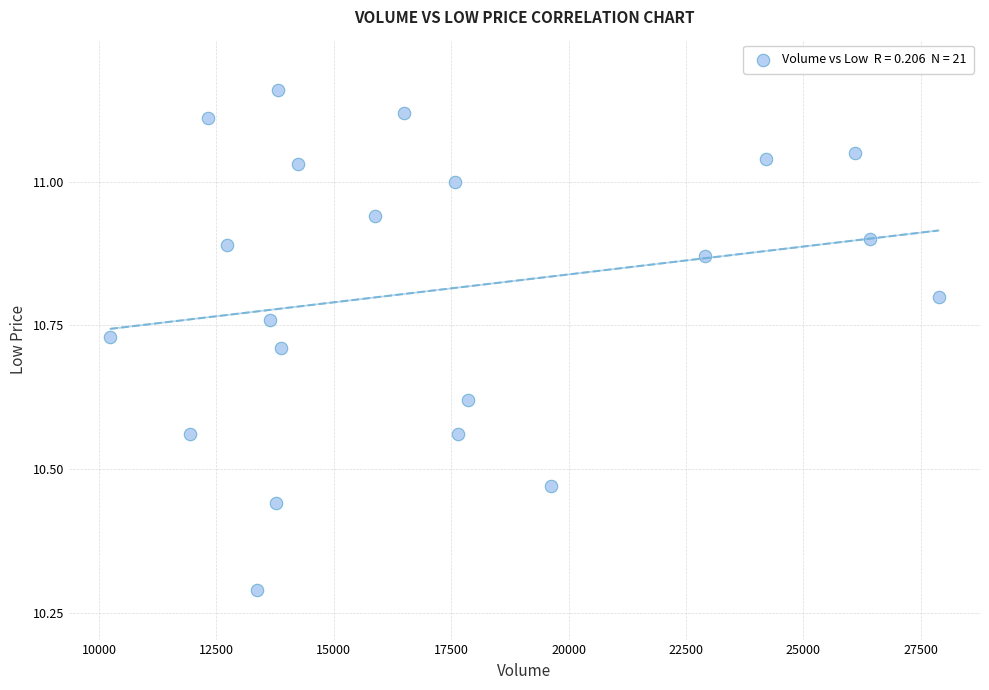

What is the range of X values (max minus min)?

17640.0